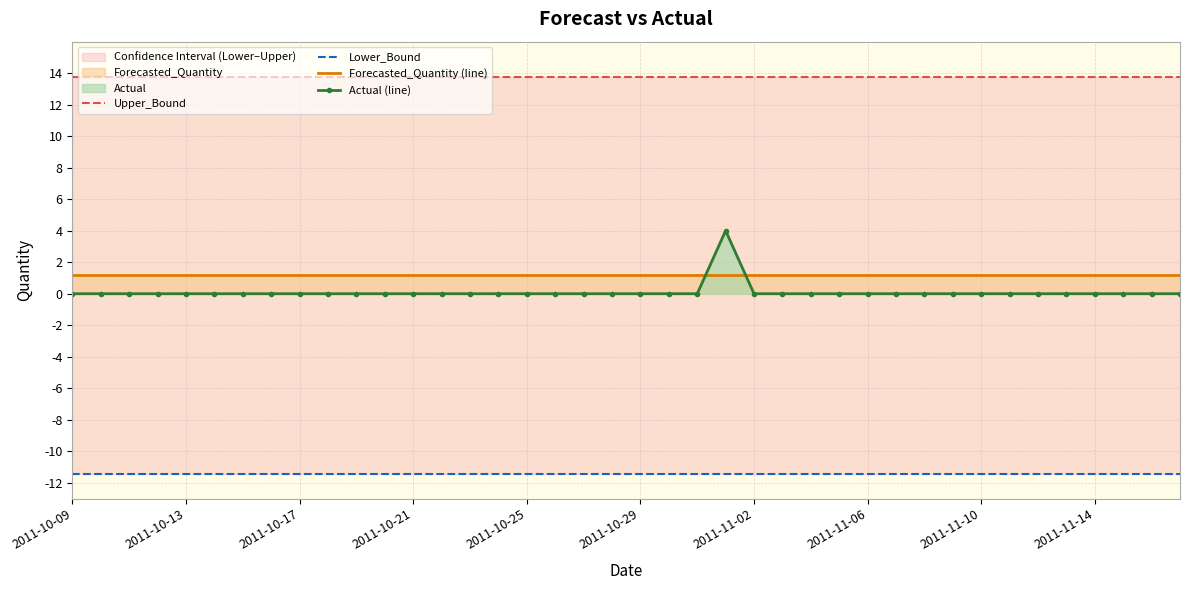

How many times do Forecasted_Quantity (line) and Actual (line) cross each other?

2